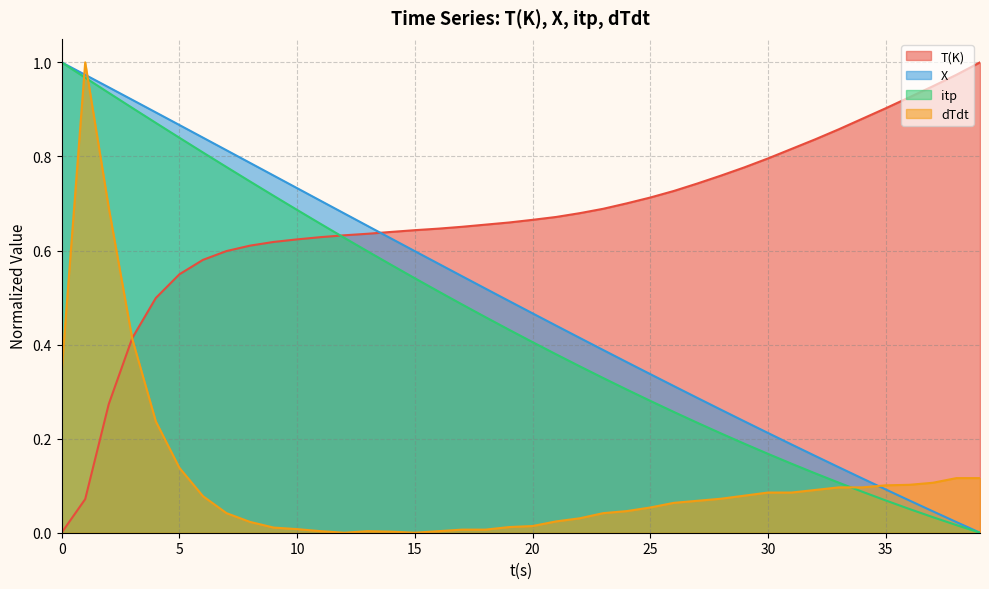

Which series has the widest spread of values?

T(K)